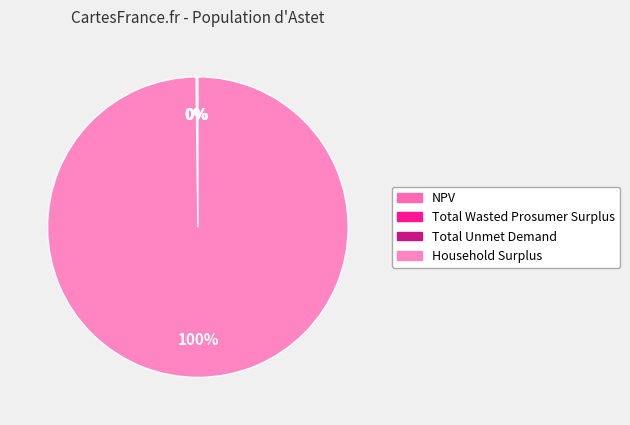

Combined, do Total Wasted Prosumer Surplus and Household Surplus account for over 50%?

Yes